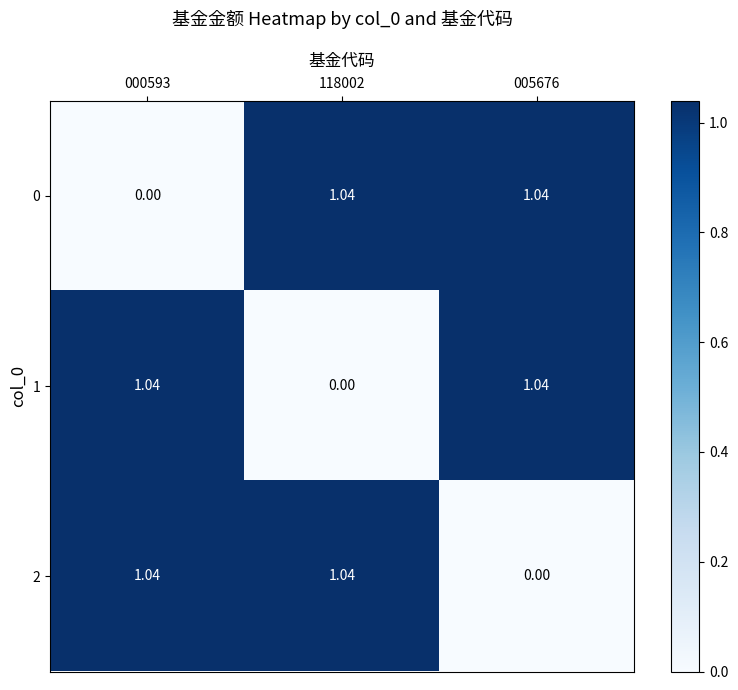

How many values in the 1 series are below 1?

1